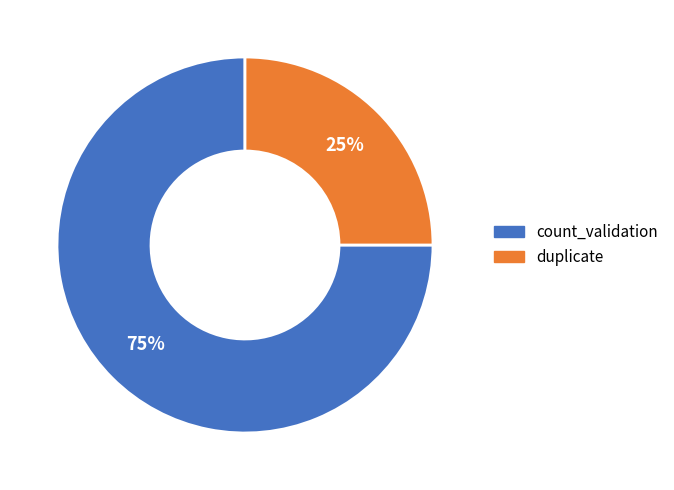

What is the ratio of the value at count_validation to the value at duplicate?

3.0